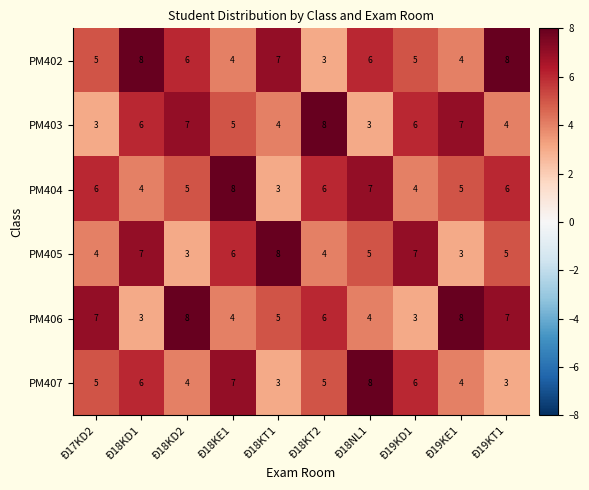

What is the spread (max minus min) of values at Đ18KD2?

5